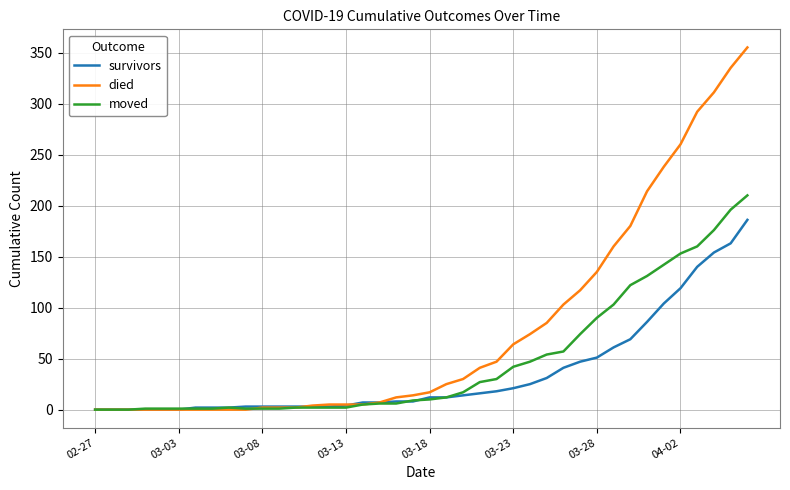

What is the sum of all moved values?

1897